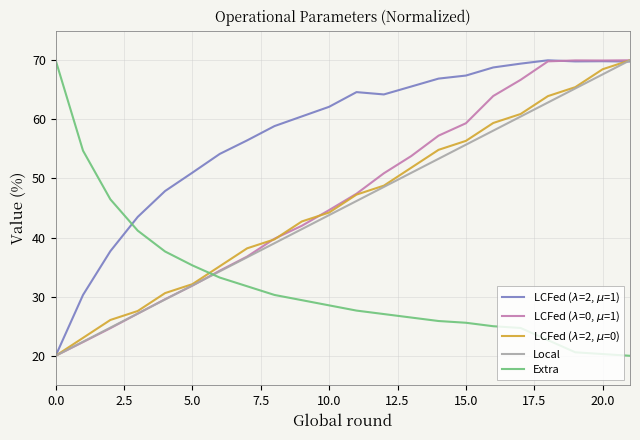

What is the smallest value displayed?

20.0